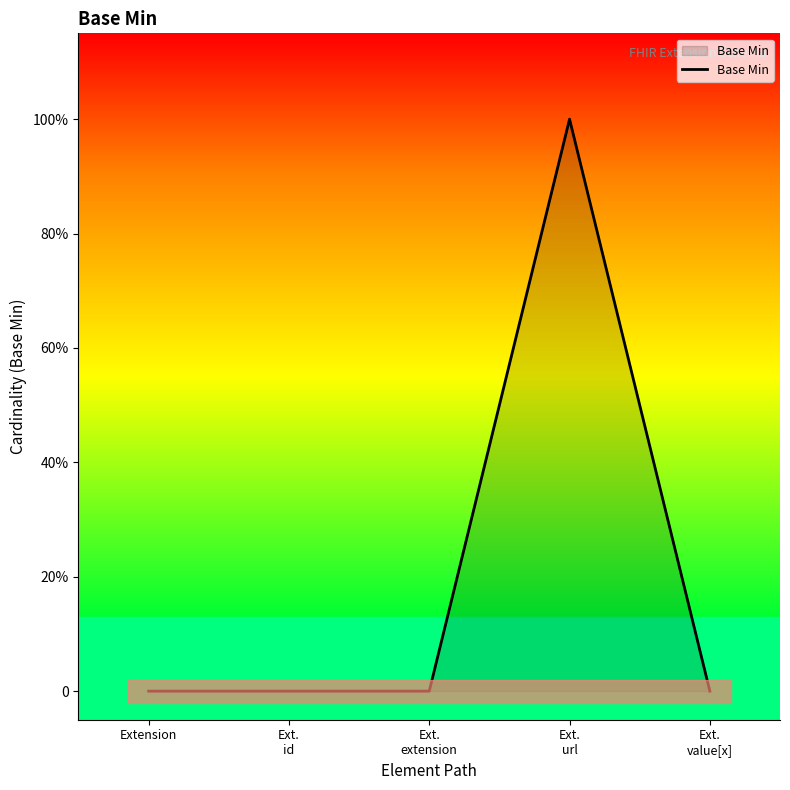

Is this an area chart (filled region under the line)?

Yes